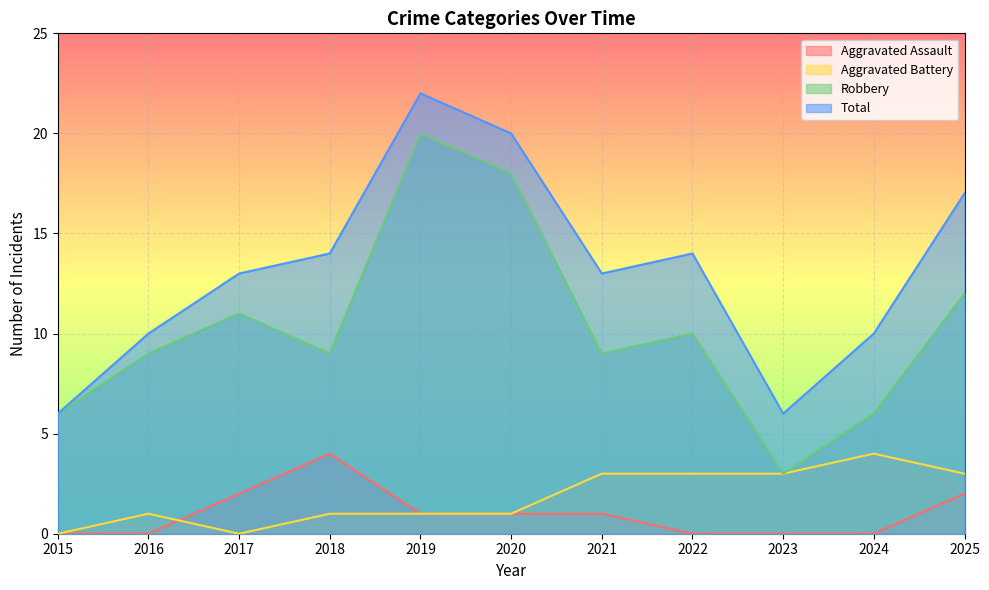

Between 2016 and 2022, which is larger?

2016